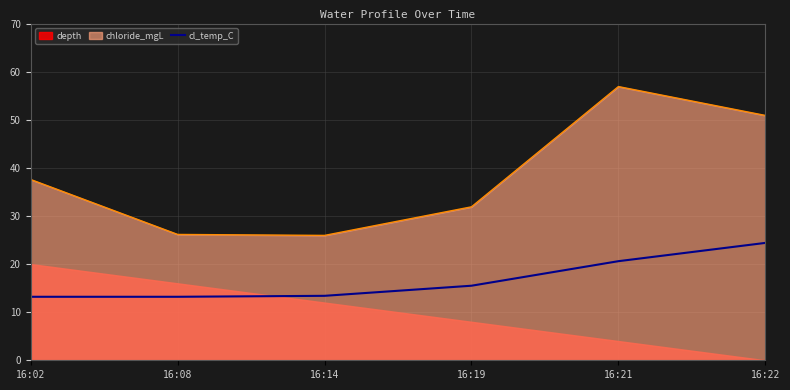

True or false: cl_temp_C and chloride_mgL cross at least once.

False